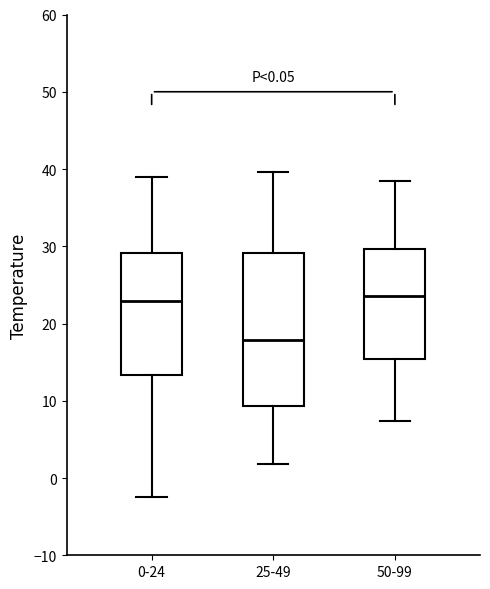

Which box's median line is the lowest?

25-49